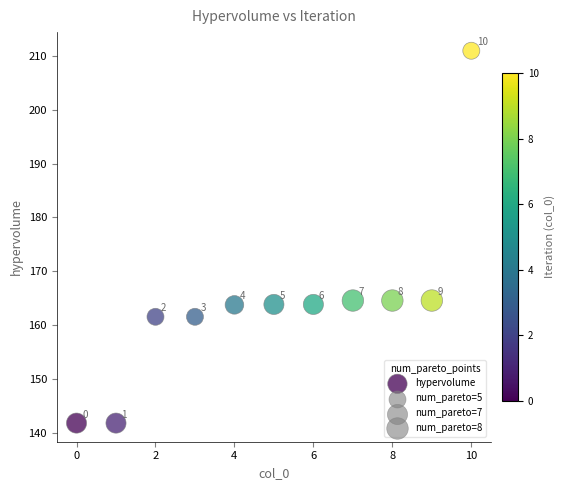

What is the average Y value?

163.9